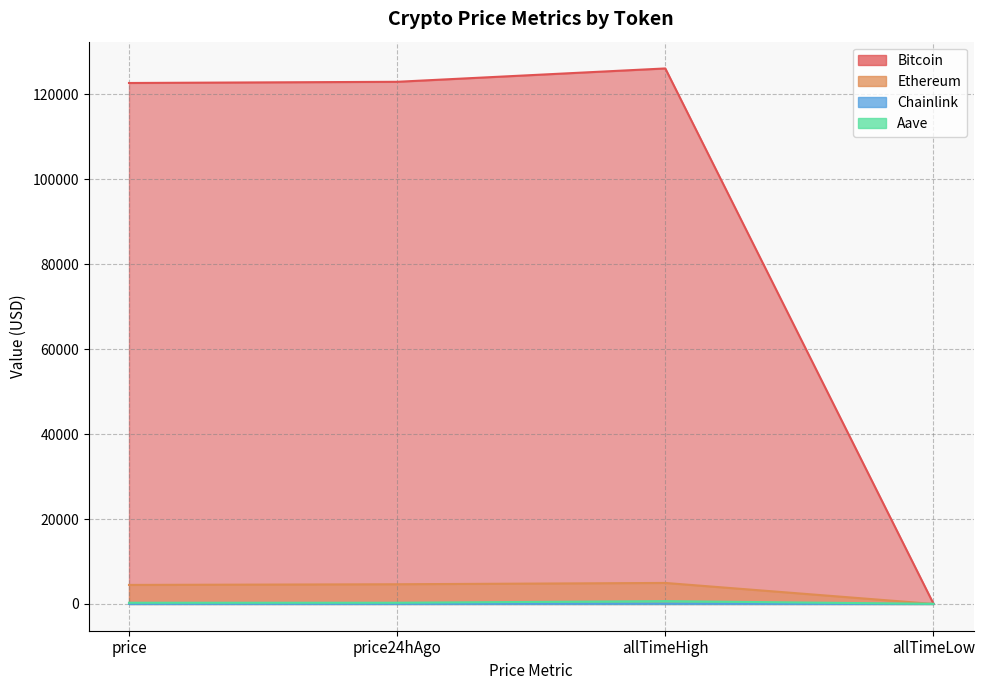

How many lines are shown in the chart?

4